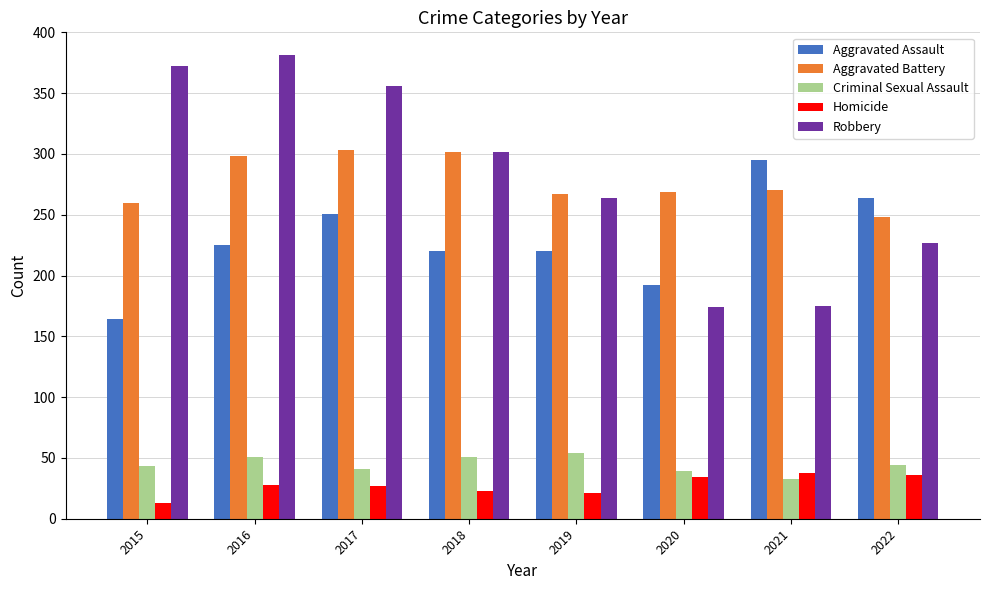

What is the sum of the Criminal Sexual Assault values at 2018 and 2015?

94